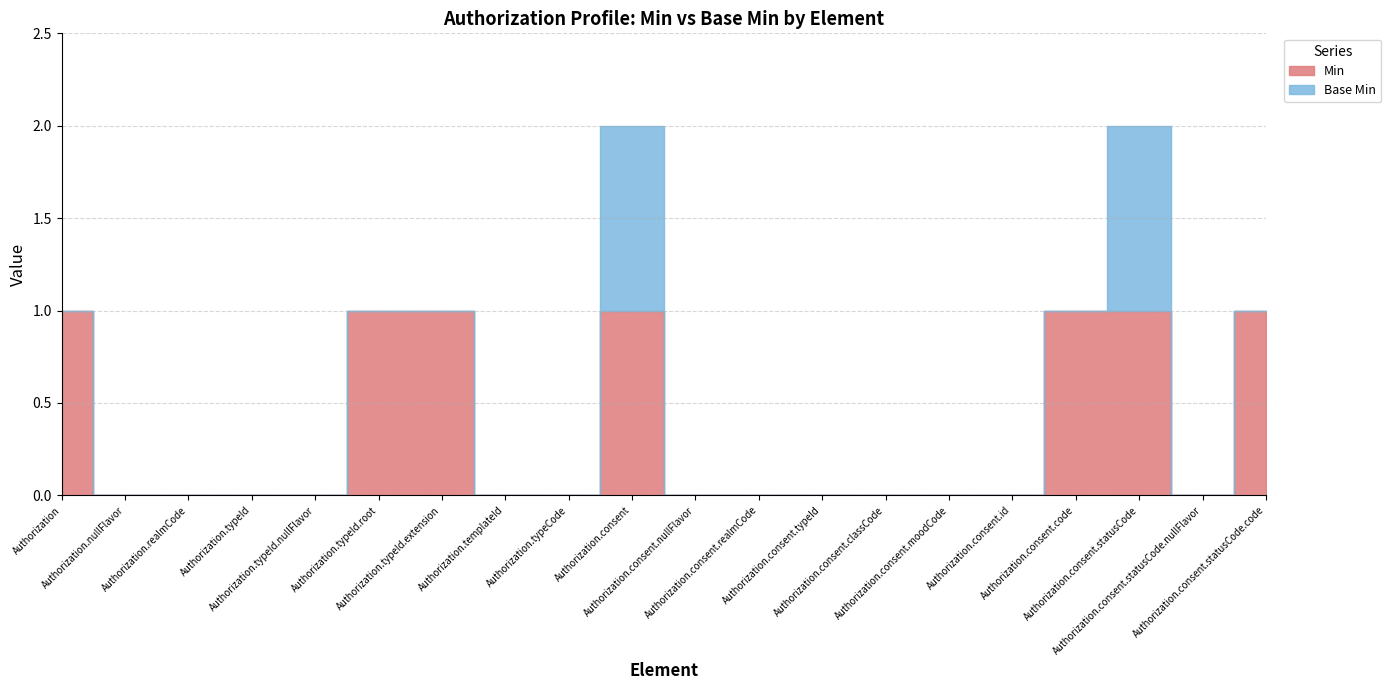

What is the label of the 9th point from the left?

Authorization.typeCode